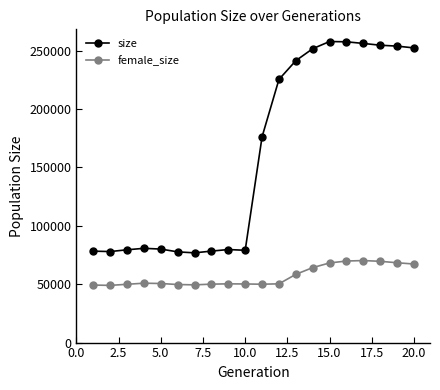

Which series has the widest spread of values?

size